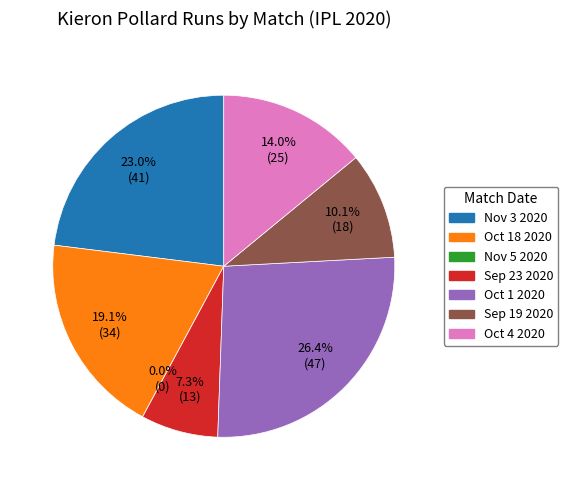

To the nearest percent, what is the combined percentage of Nov 3 2020 and Oct 1 2020?

49%